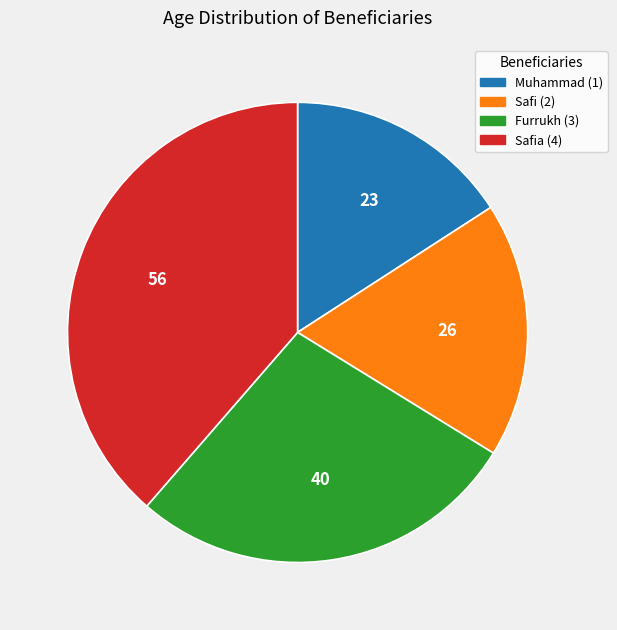

Does Safia (4) account for over 50% of the chart?

No